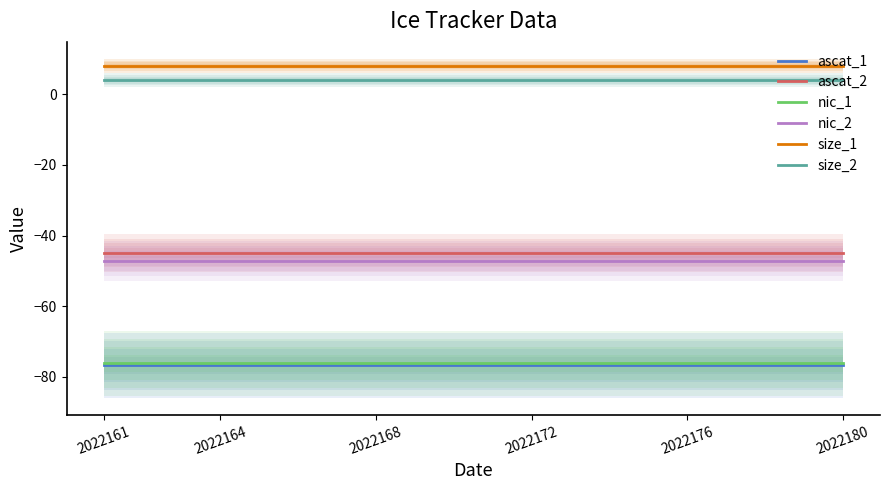

True or false: size_2 and nic_1 cross at least once.

False